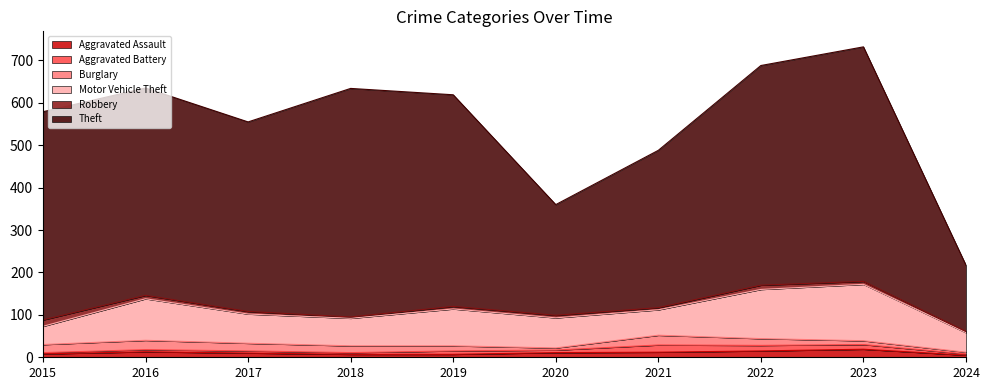

Which has a higher value, 2024 or 2015?

2015